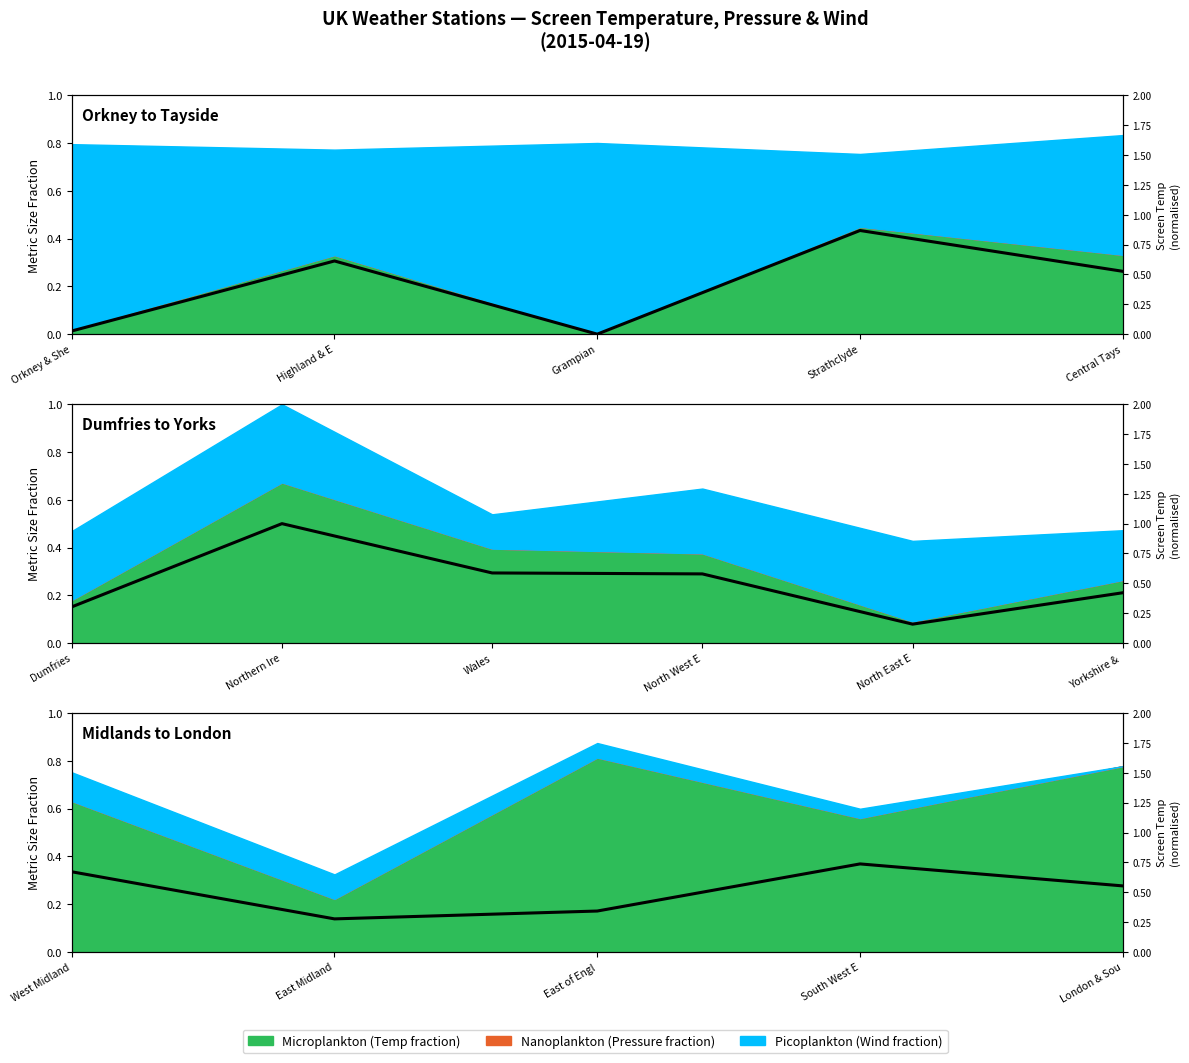

What position from the left is Highland & E?

2